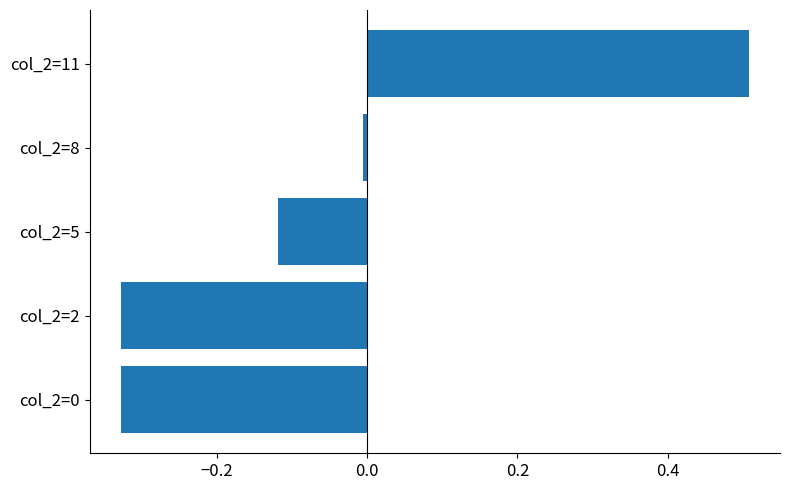

What is the change in value from col_2=0 to col_2=11?

+0.8